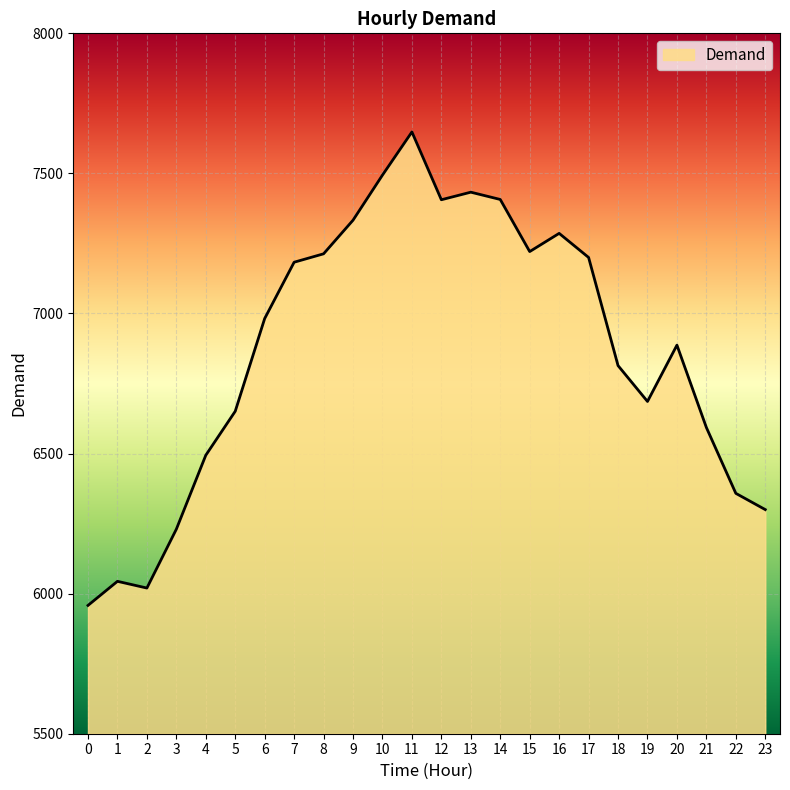

What is the change in value from 0 to 11?

+1690